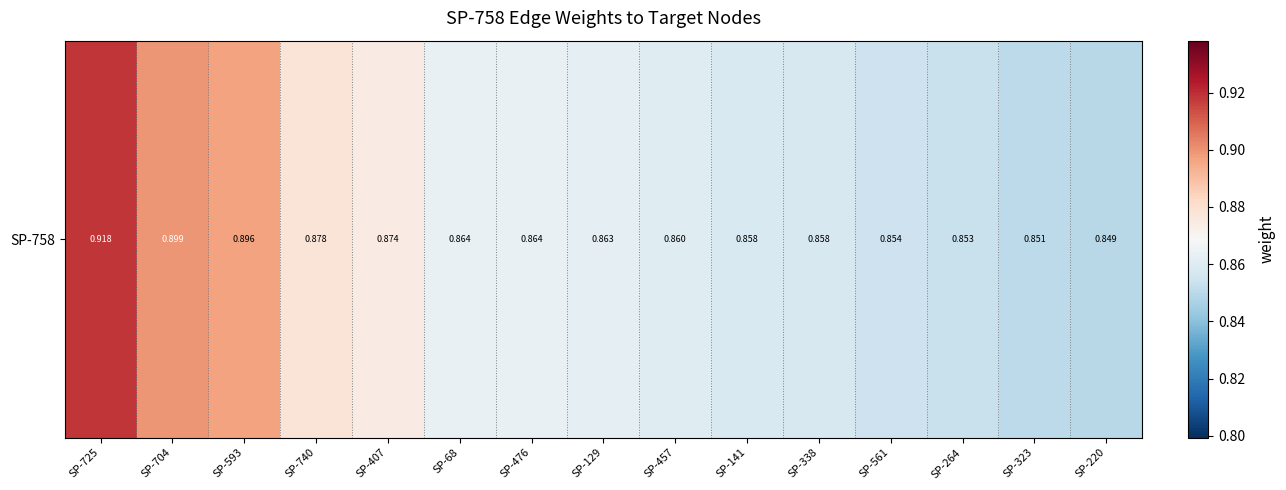

Which has a higher value, SP-129 or SP-476?

SP-476